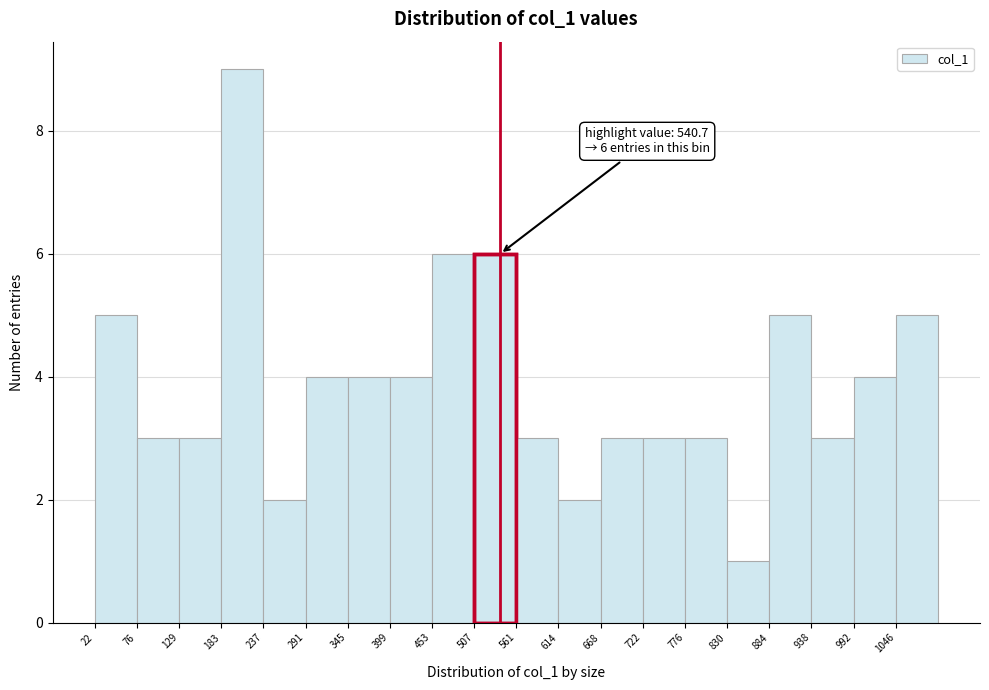

Over which range of the x-axis is the bar tallest?

180 to 240